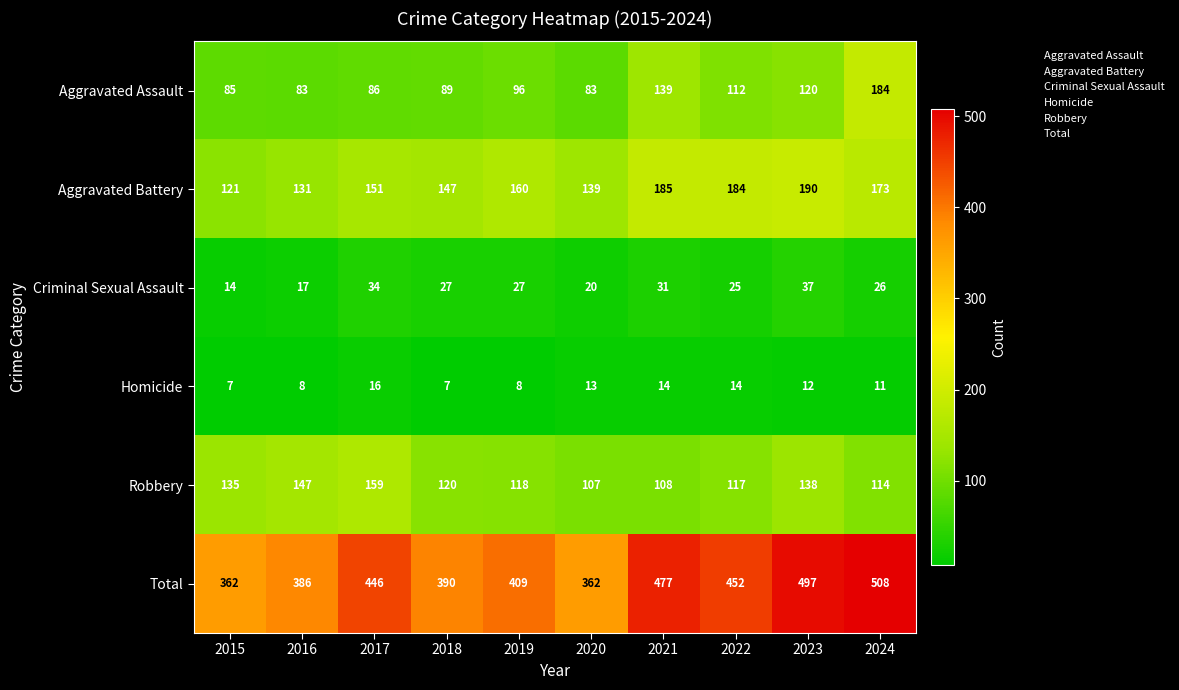

Where is Homicide nearest to the value 11?

2024